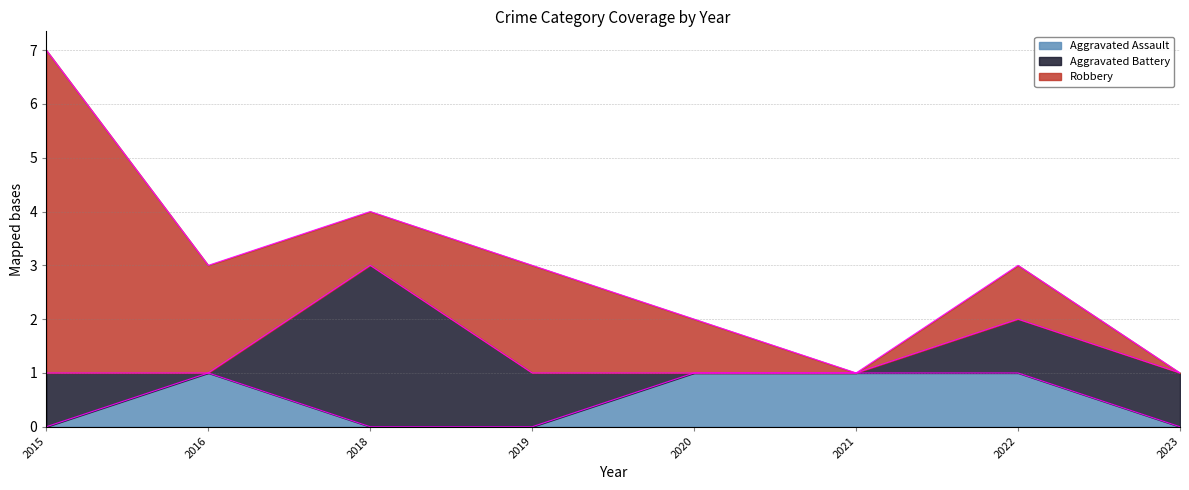

What is the sum of the Robbery values at 2018 and 2016?

3